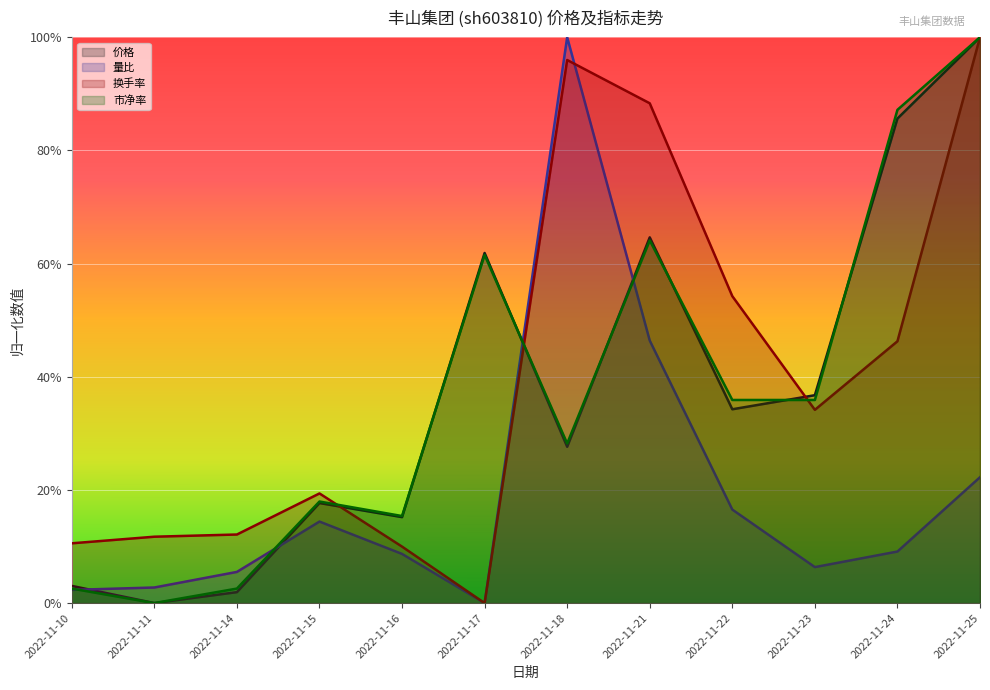

What are all the series names shown in the legend?

价格, 量比, 换手率, 市净率